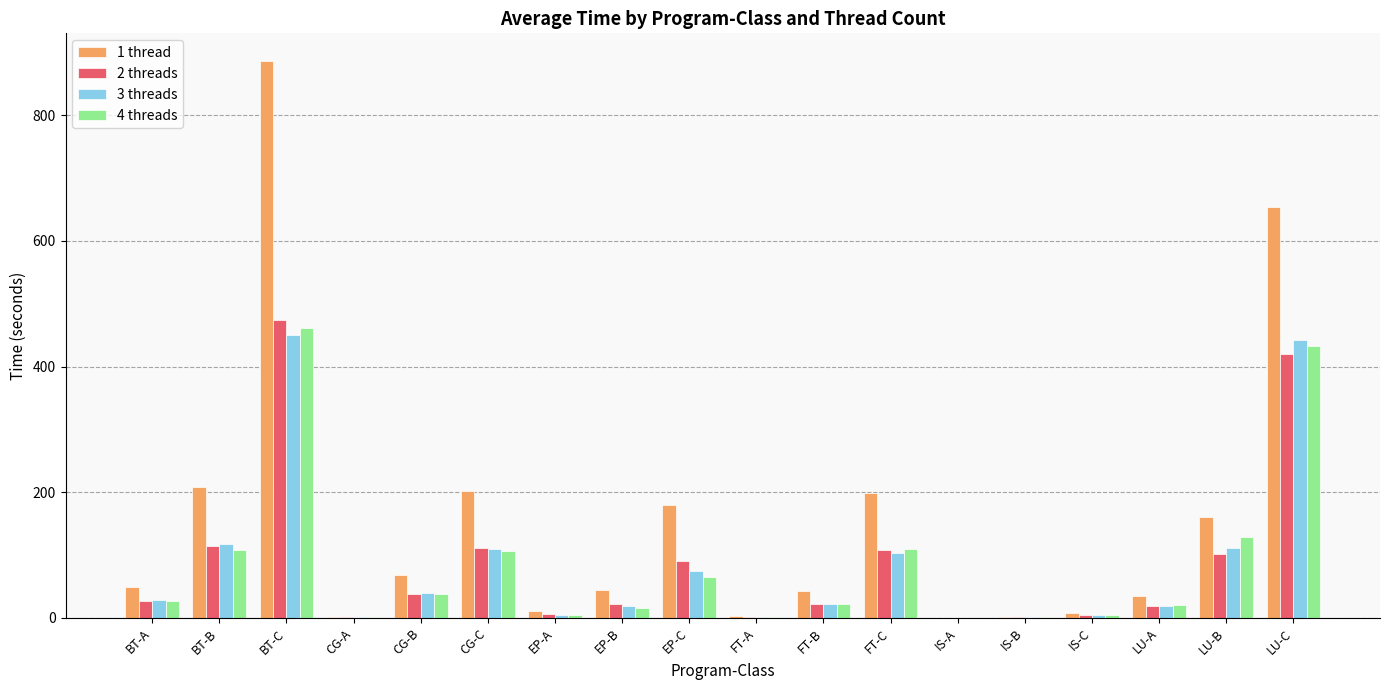

What is the sum of all 3 threads values?

1549.1